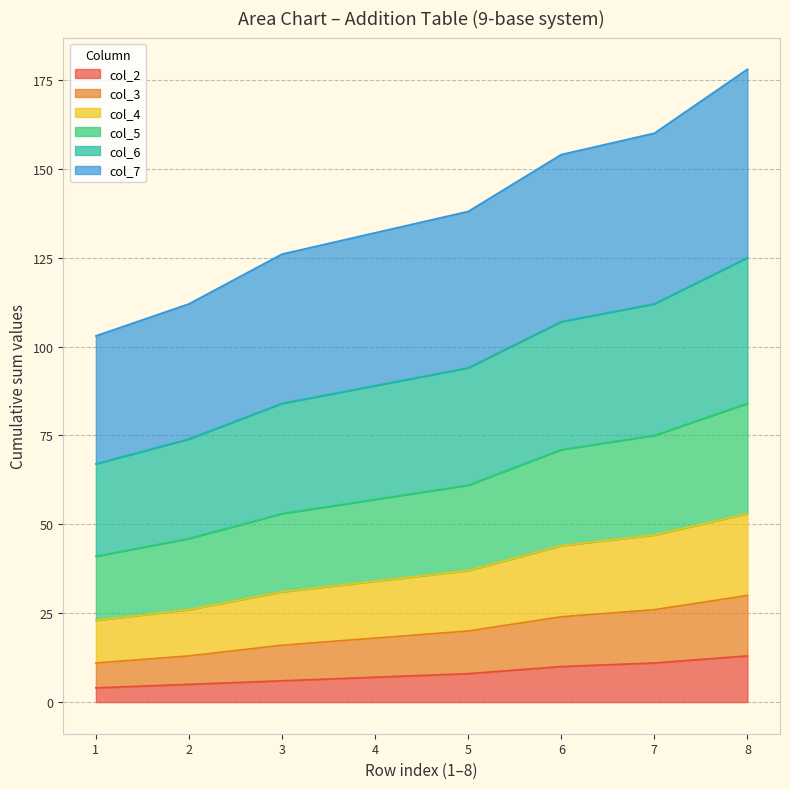

What is the highest value of the col_2 series?

13